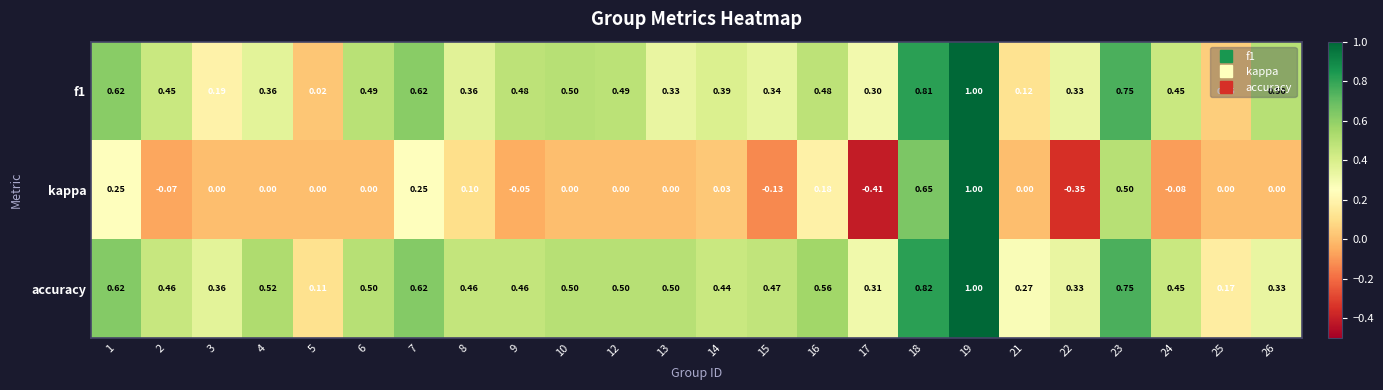

Which series has the largest range (max minus min)?

kappa